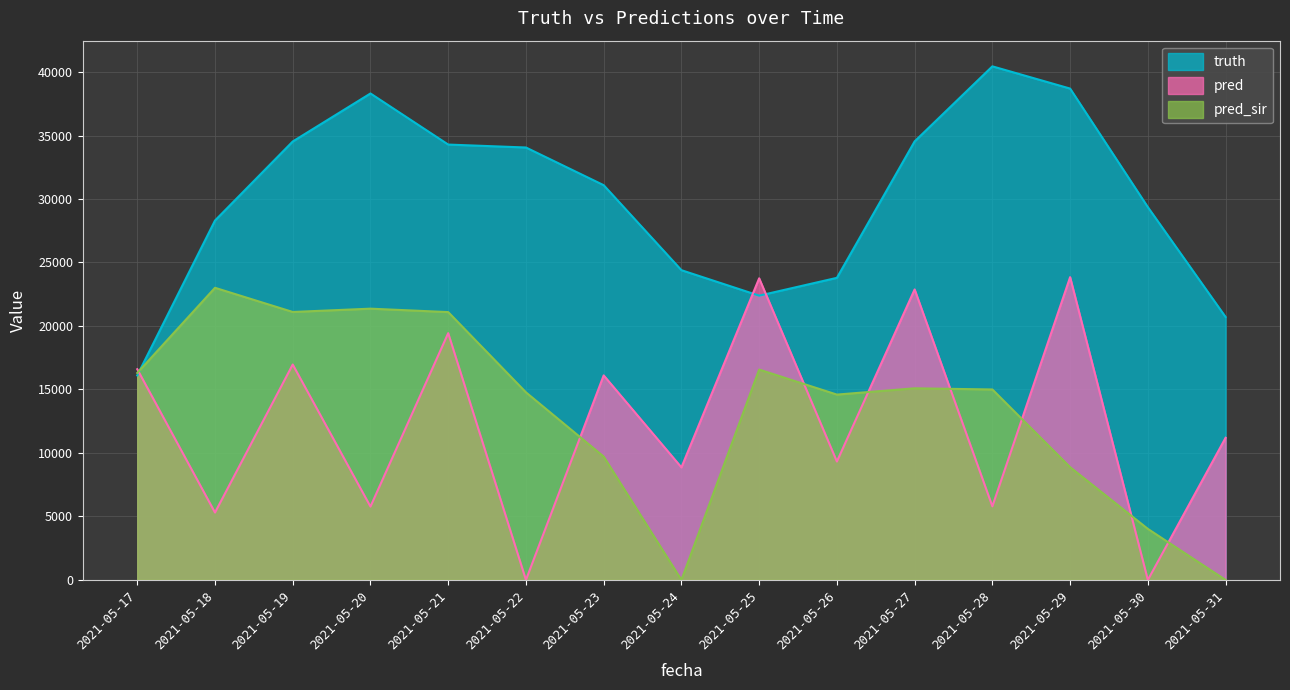

True or false: pred_sir has a value of 26507.3 at 2021-05-22.

False